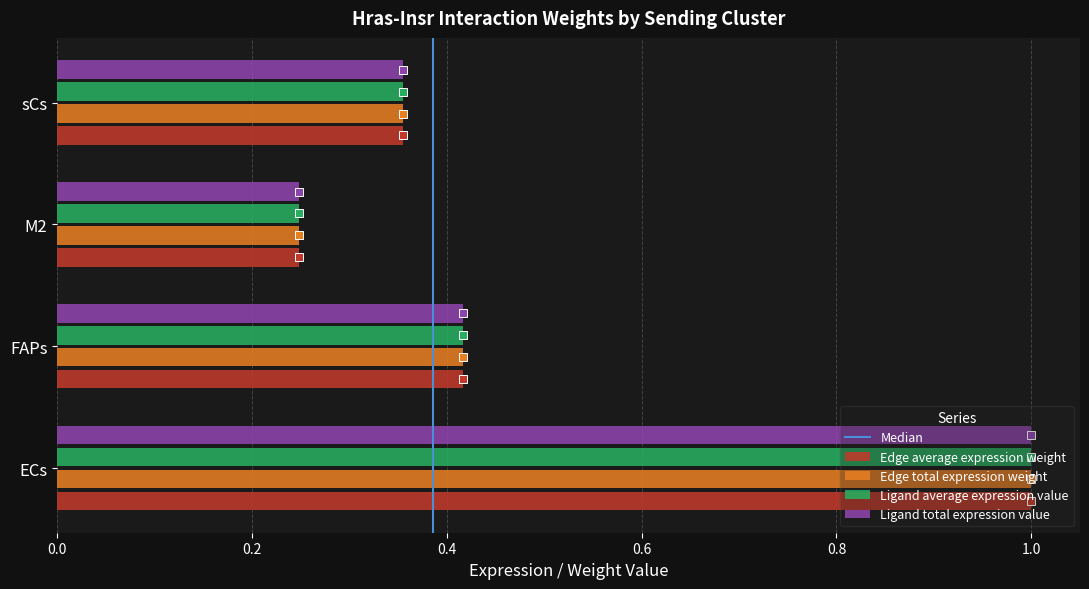

What is the total value across all series at M2?

1.0